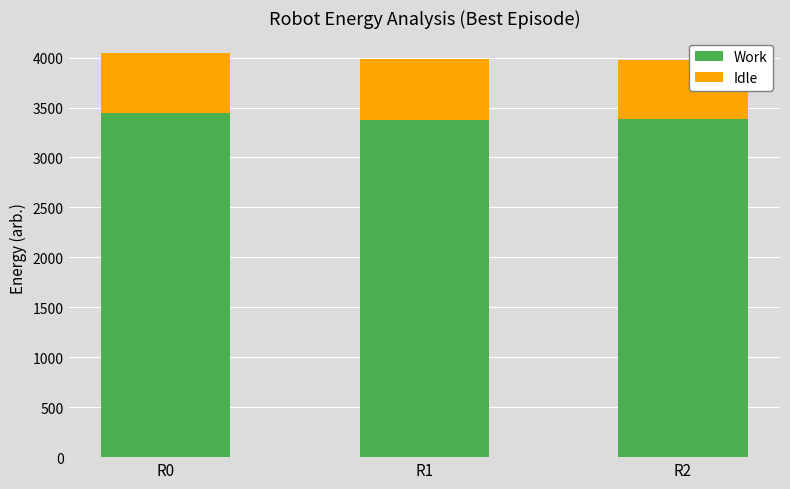

What is the total value across all series at R1?

3981.5